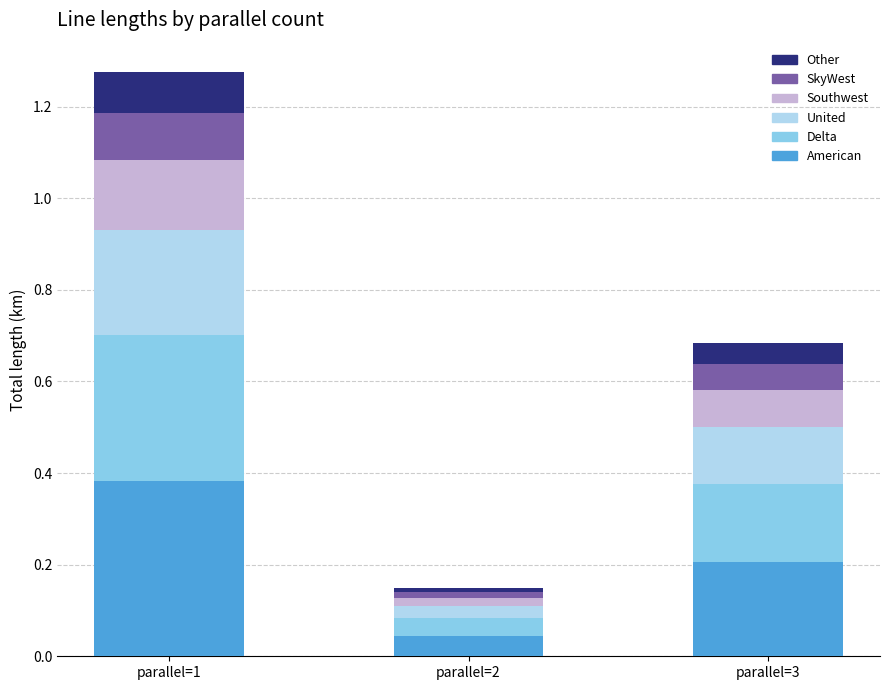

What is the total value across all series at parallel=1?

1.3